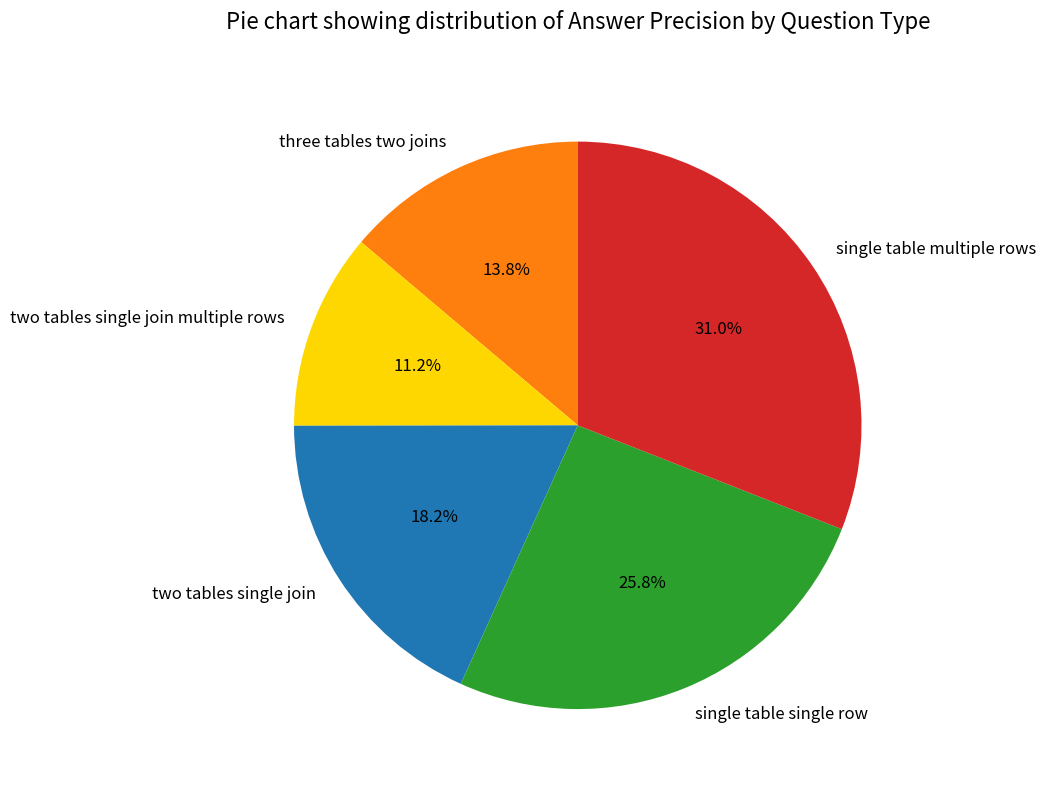

To the nearest percent, what percentage of the pie is two tables single join multiple rows?

11%